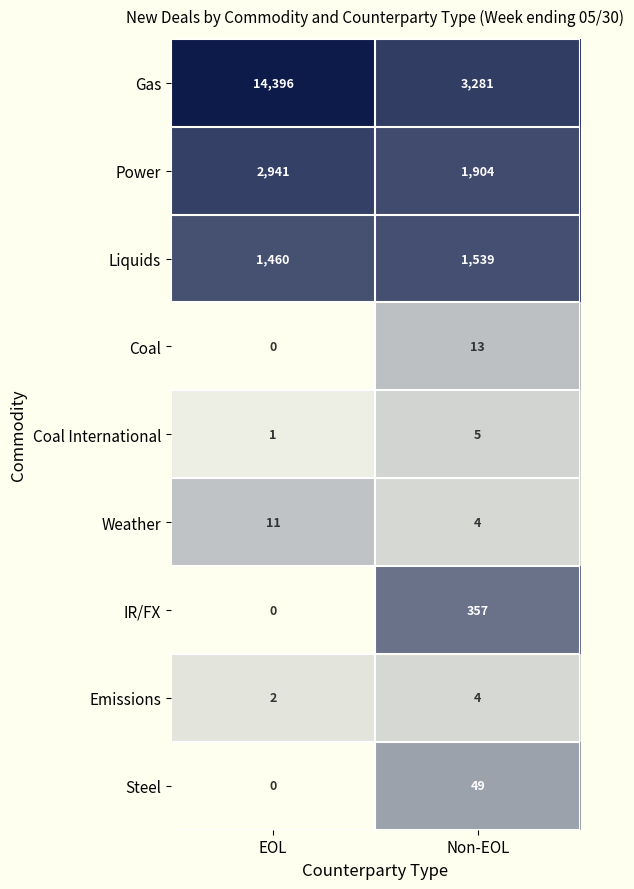

At which category is the sum across all series the highest?

EOL